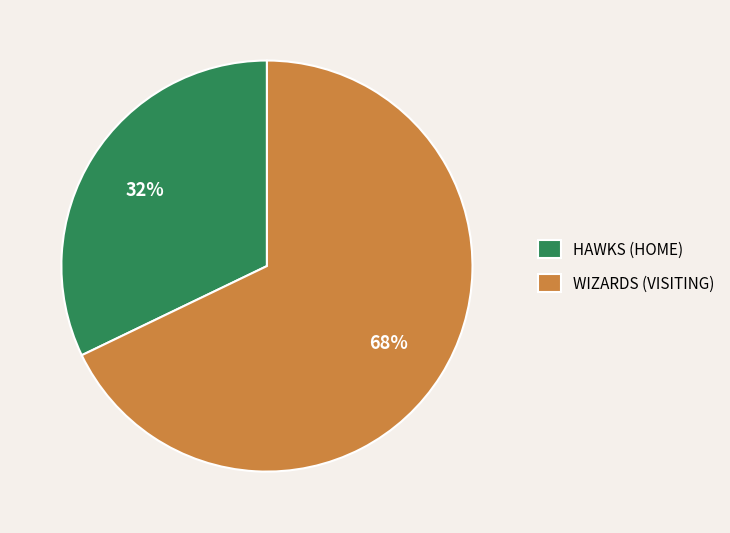

Rank the categories by value from lowest to highest.

HAWKS (HOME), WIZARDS (VISITING)